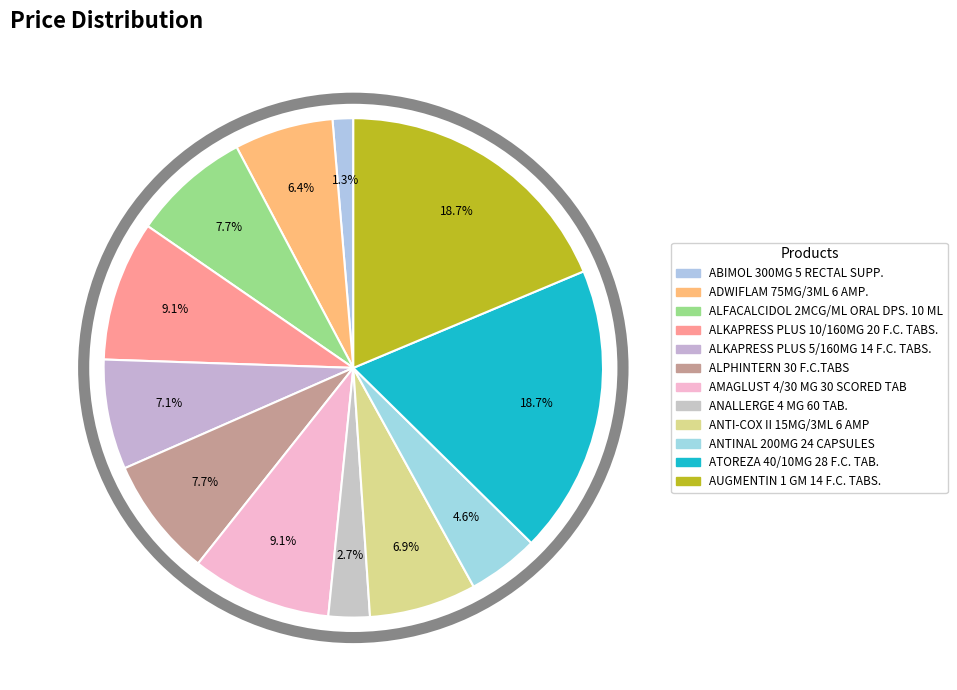

To the nearest percent, what percentage of the pie is AUGMENTIN 1 GM 14 F.C. TABS.?

19%